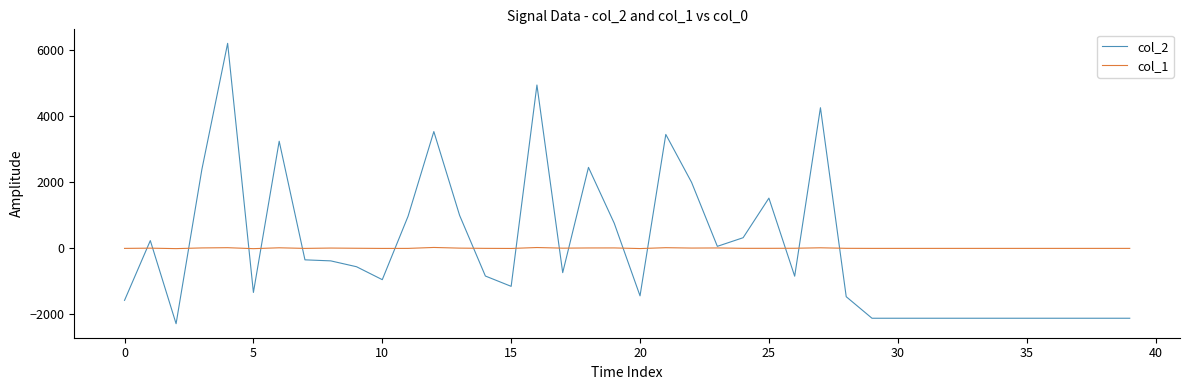

Is this an area chart (filled region under the line)?

No